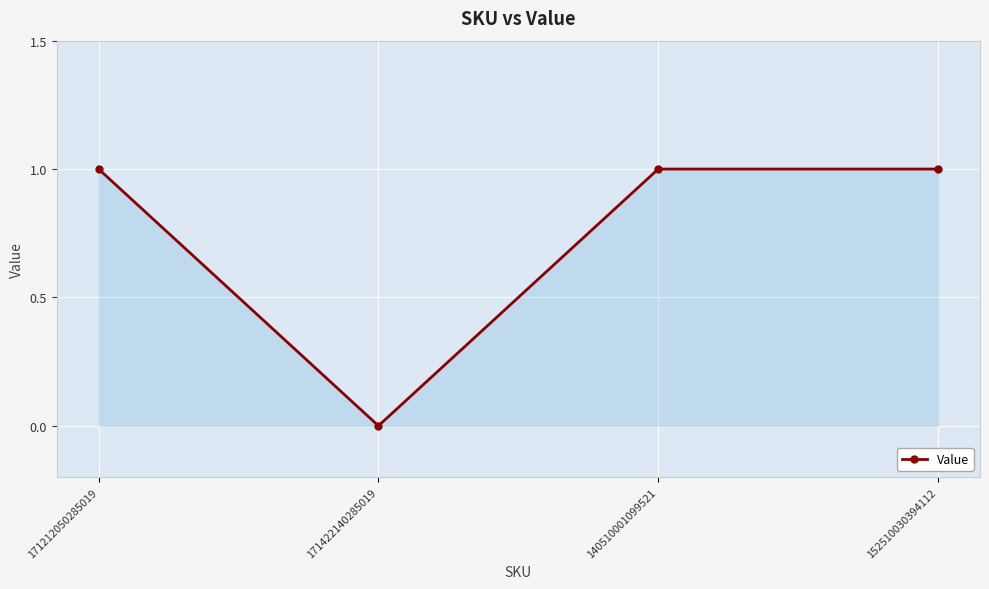

What is the difference between the second highest and minimum values?

1